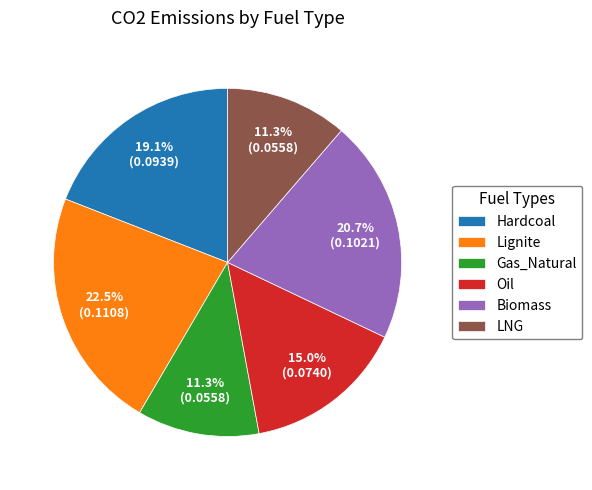

Count the number of slices in the pie.

6